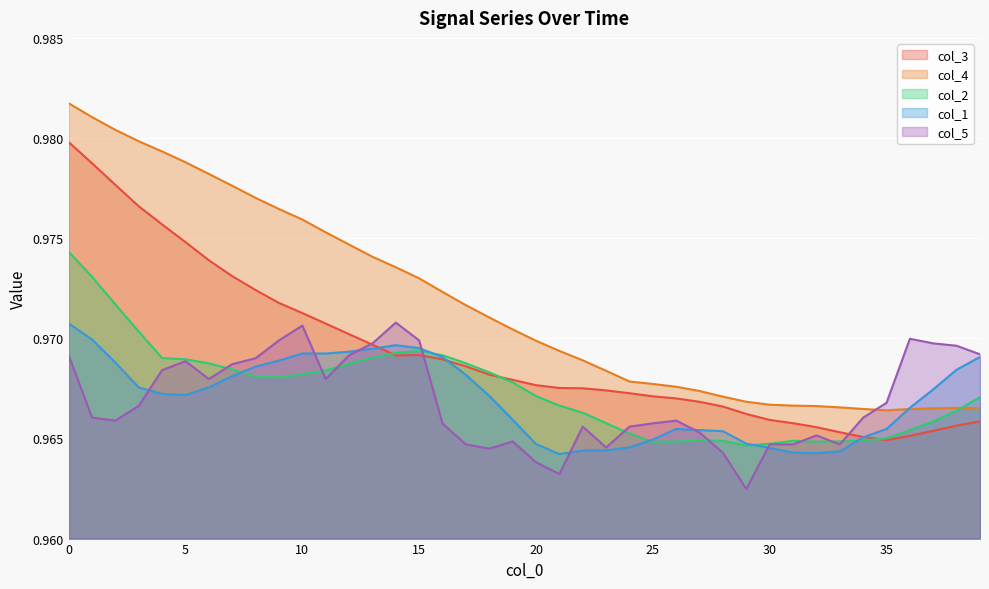

What is the sum of the col_2 values at 34 and 5?

1.9